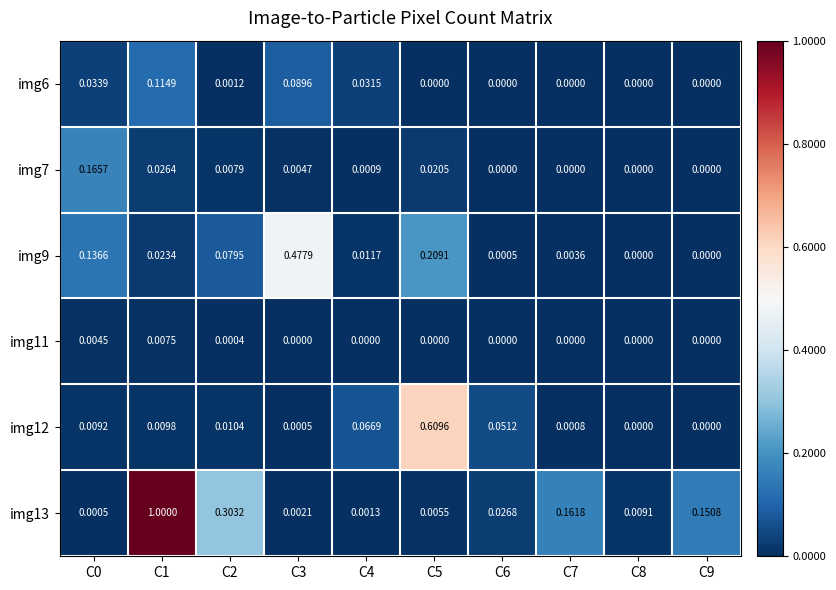

Is the value of img13 at C5 greater than the value of img7 at C4?

Yes